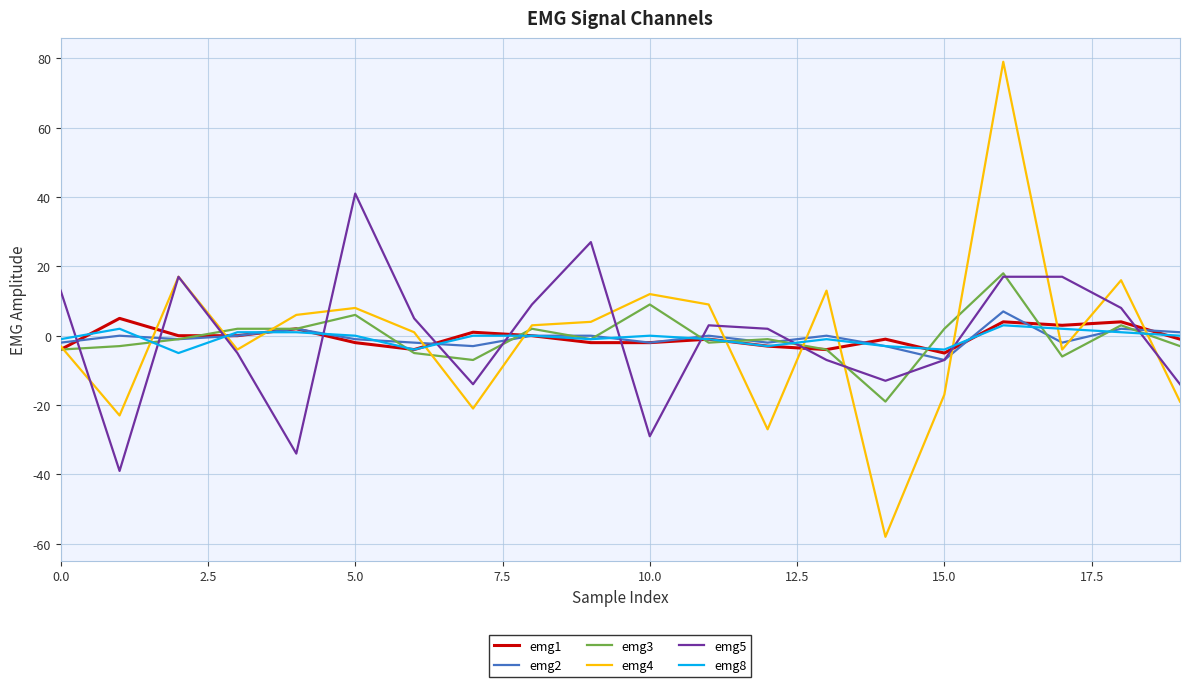

What is the smallest value displayed?

-58